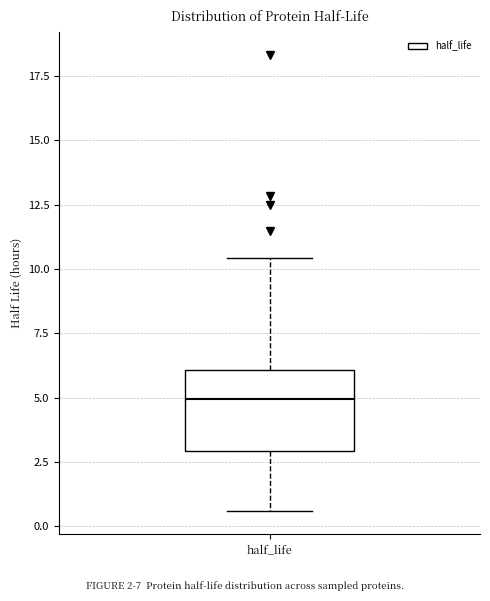

Where does the median line of the box for half_life sit on the y-axis? The values are not printed on the chart, so give them approximately, as read against the axis.

5.0